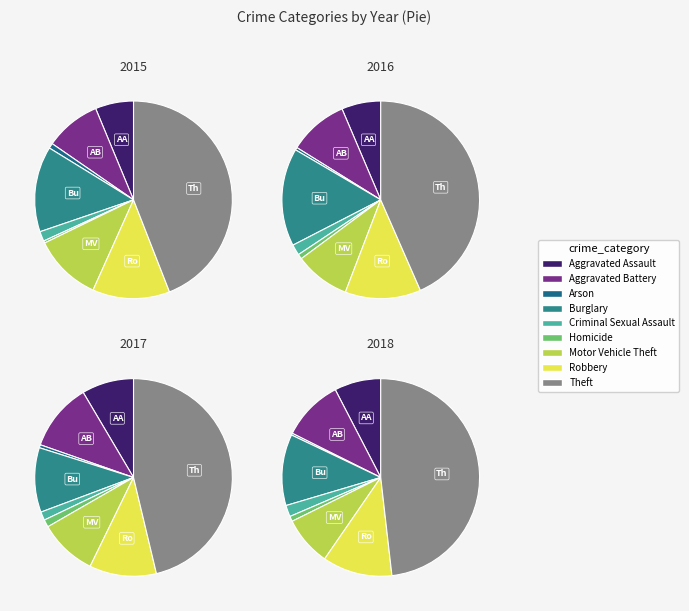

Count the number of slices in the pie.

9